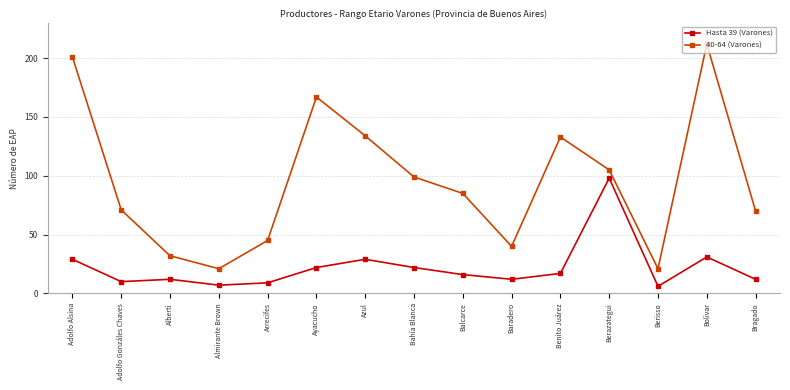

How many values in the Hasta 39 (Varones) series are below 16?

7